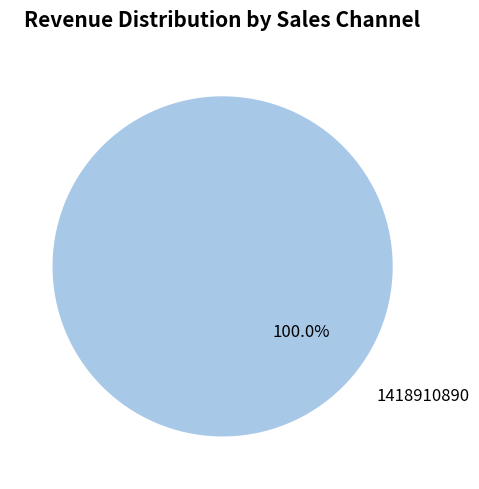

Rank the categories by value from lowest to highest.

1418910890